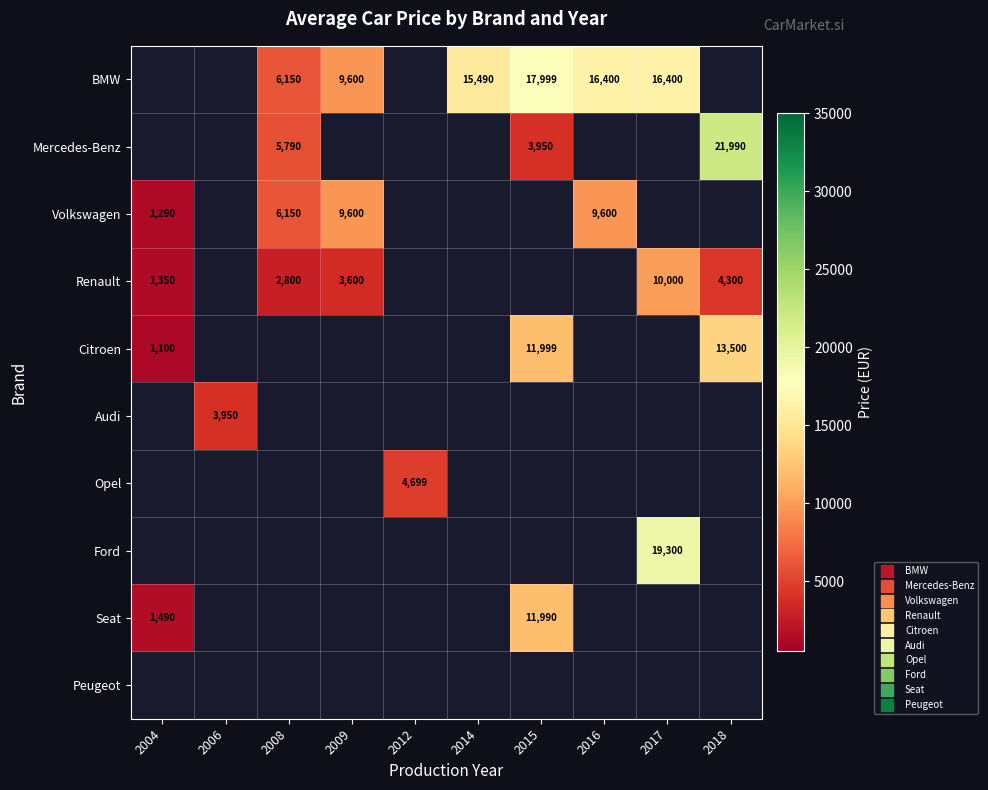

What is the lowest value of the Volkswagen series?

1290.0